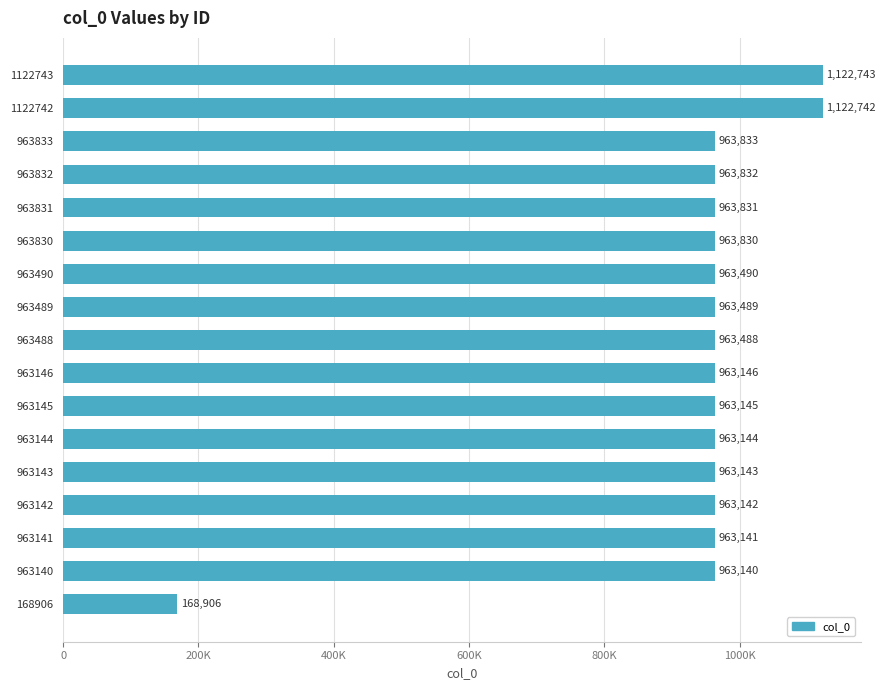

What is the average value?

935423